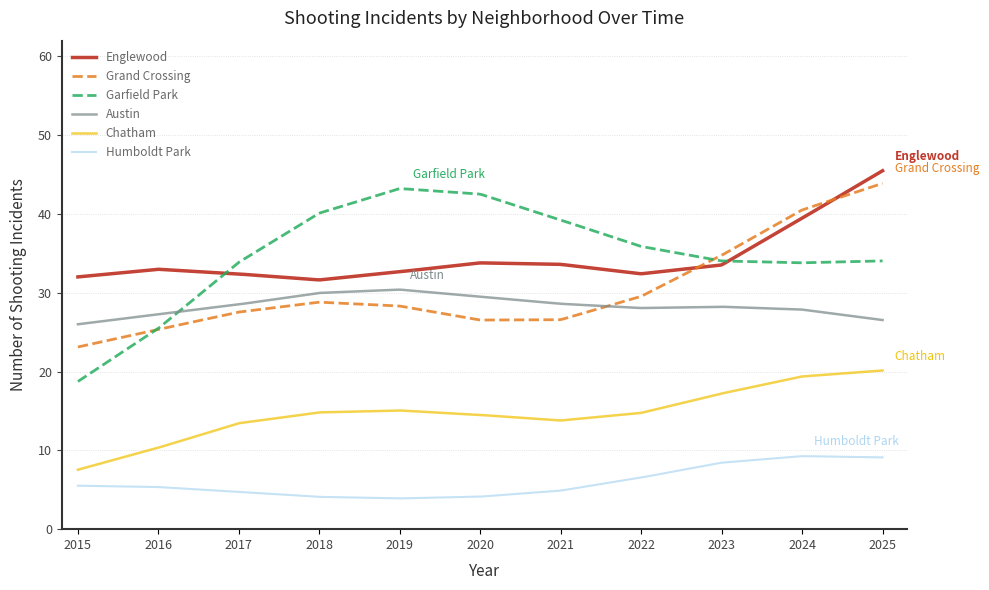

Which series has the largest total across all categories?

Garfield Park